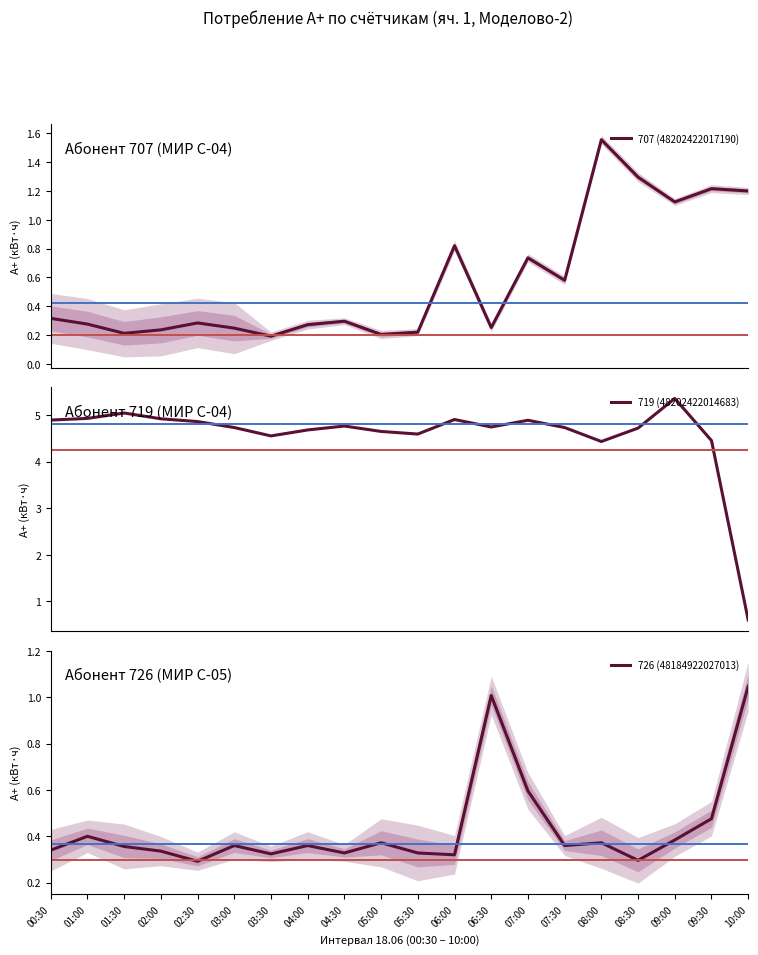

Which series has the largest total across all categories?

719 (48202422014683)